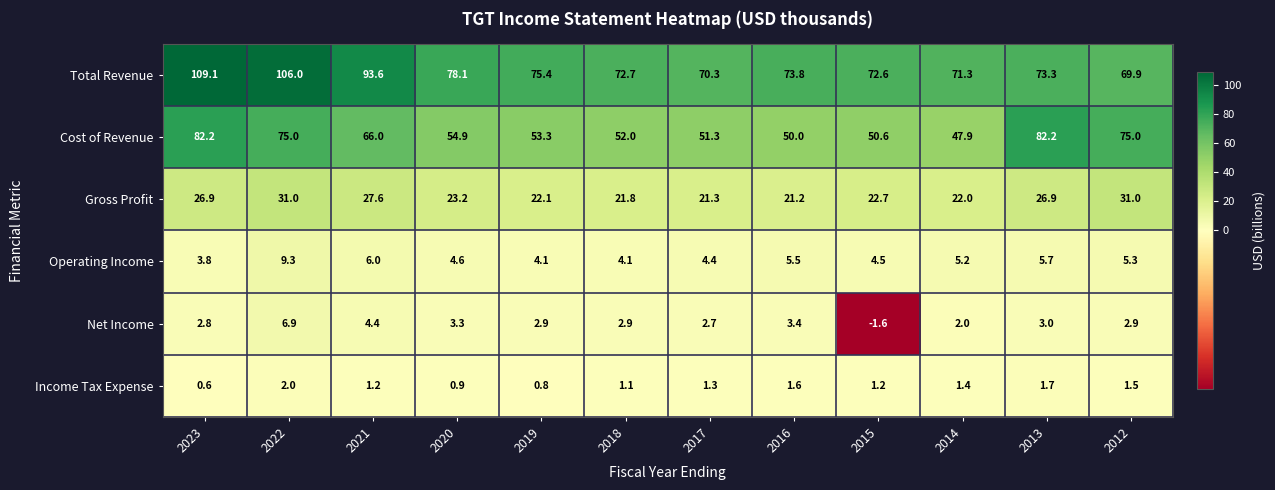

Which label corresponds to the largest value in the chart?

2023